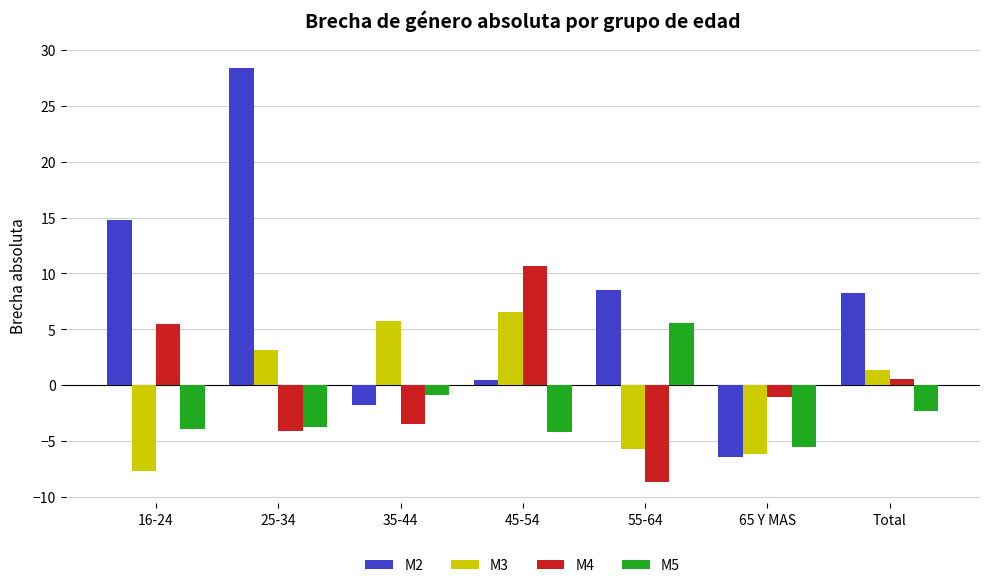

What is the difference between the second highest and minimum values in the M2 series?

21.2